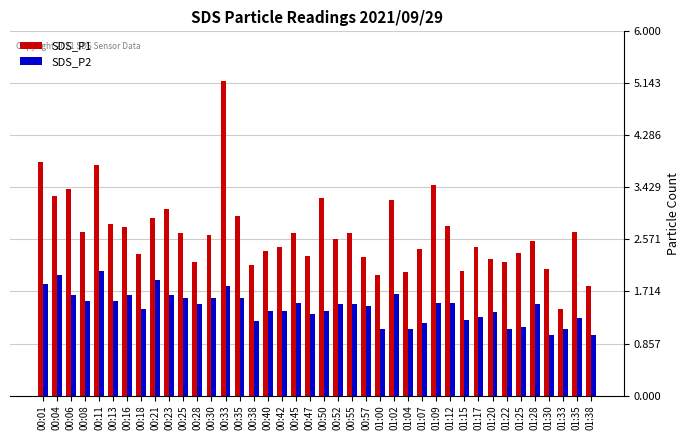

The value of SDS_P2 at 01:12 is 1.5. True or false?

True